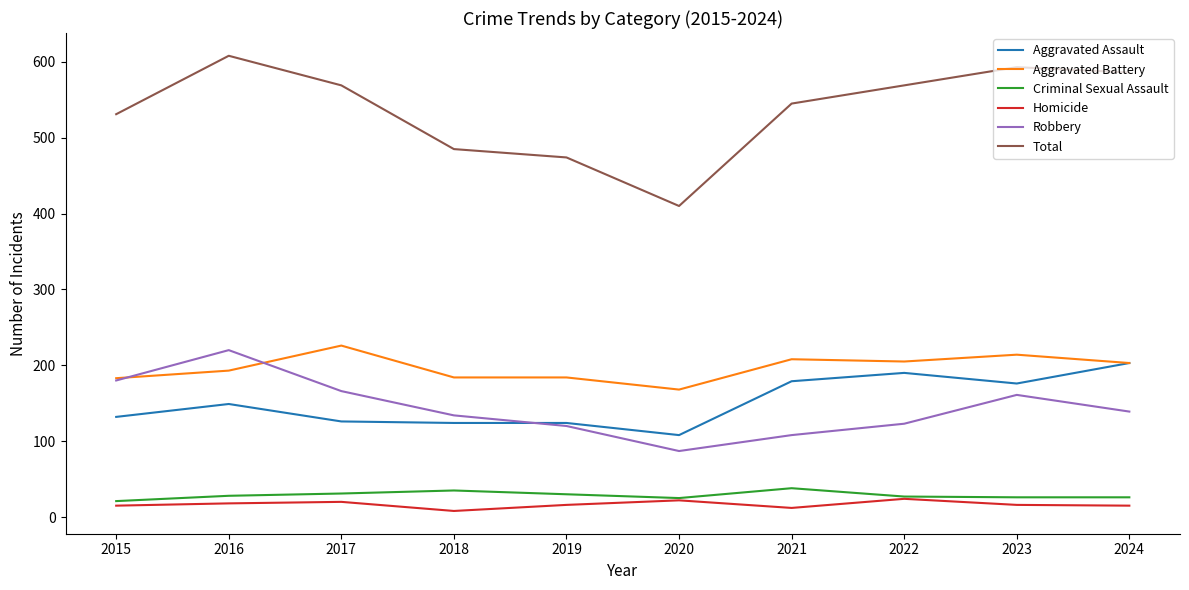

What is the maximum value for Total?

608